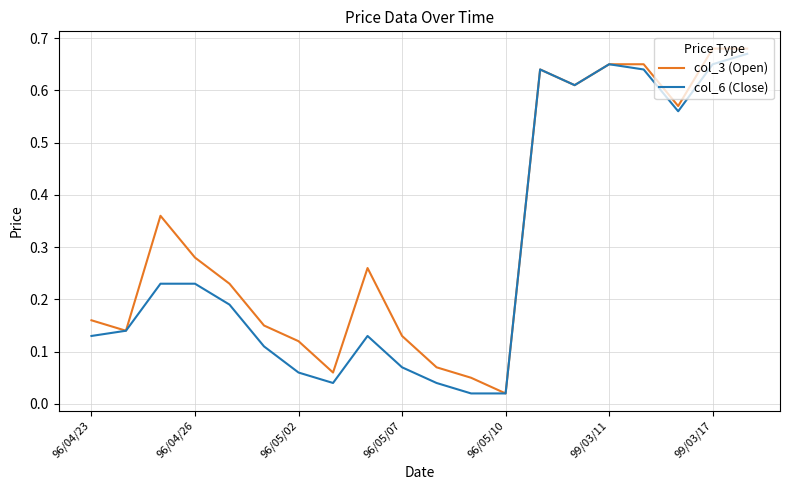

Rank the series by their average value, from highest to lowest.

col_3 (Open), col_6 (Close)